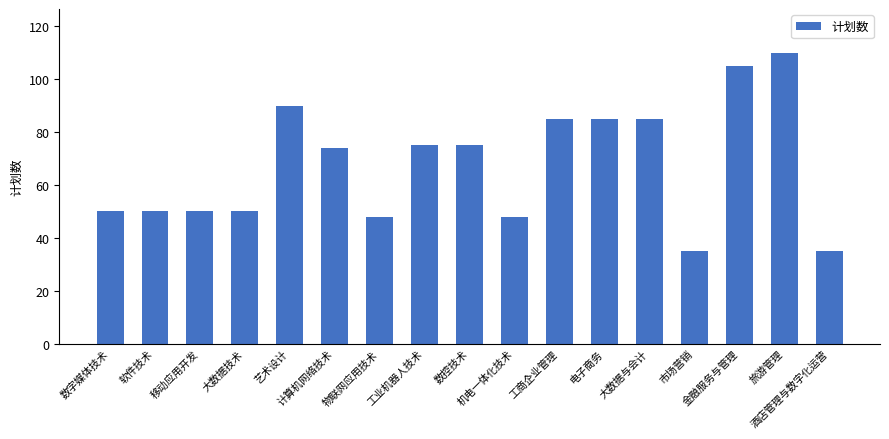

Reading left to right, extract all data points from this chart.

数字媒体技术=50	软件技术=50	移动应用开发=50	大数据技术=50	艺术设计=90	计算机网络技术=74	物联网应用技术=48	工业机器人技术=75	数控技术=75	机电一体化技术=48	工商企业管理=85	电子商务=85	大数据与会计=85	市场营销=35	金融服务与管理=105	旅游管理=110	酒店管理与数字化运营=35